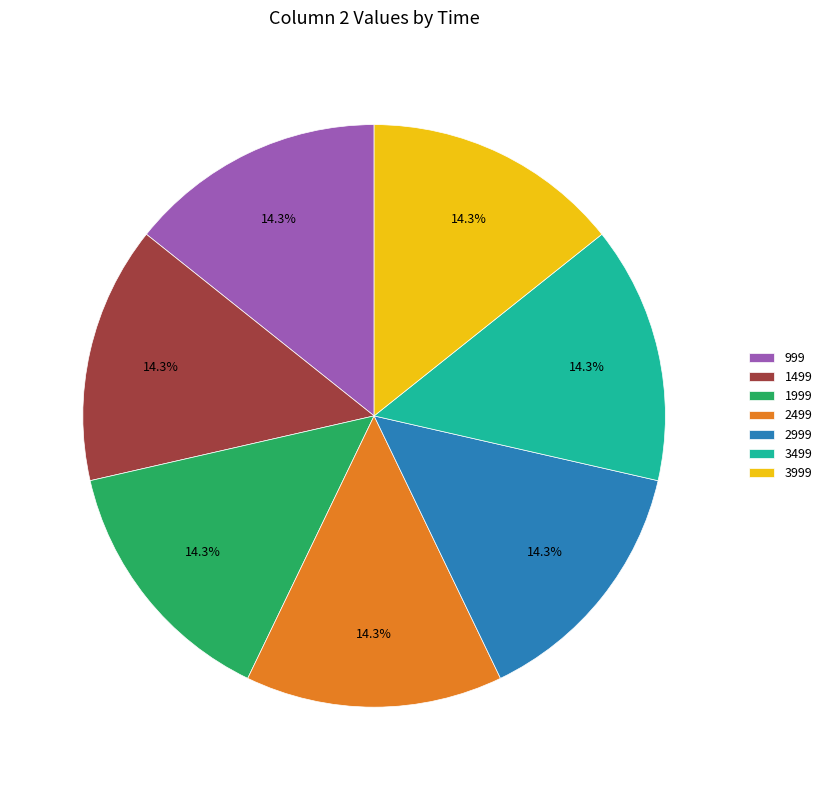

Is there a majority slice in this chart?

No